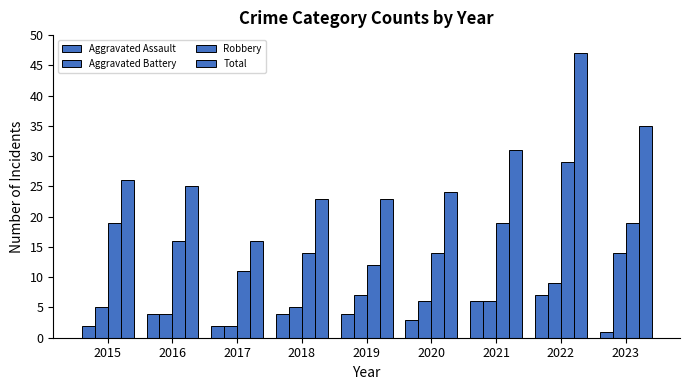

How many data points in Aggravated Battery are less than 6?

4